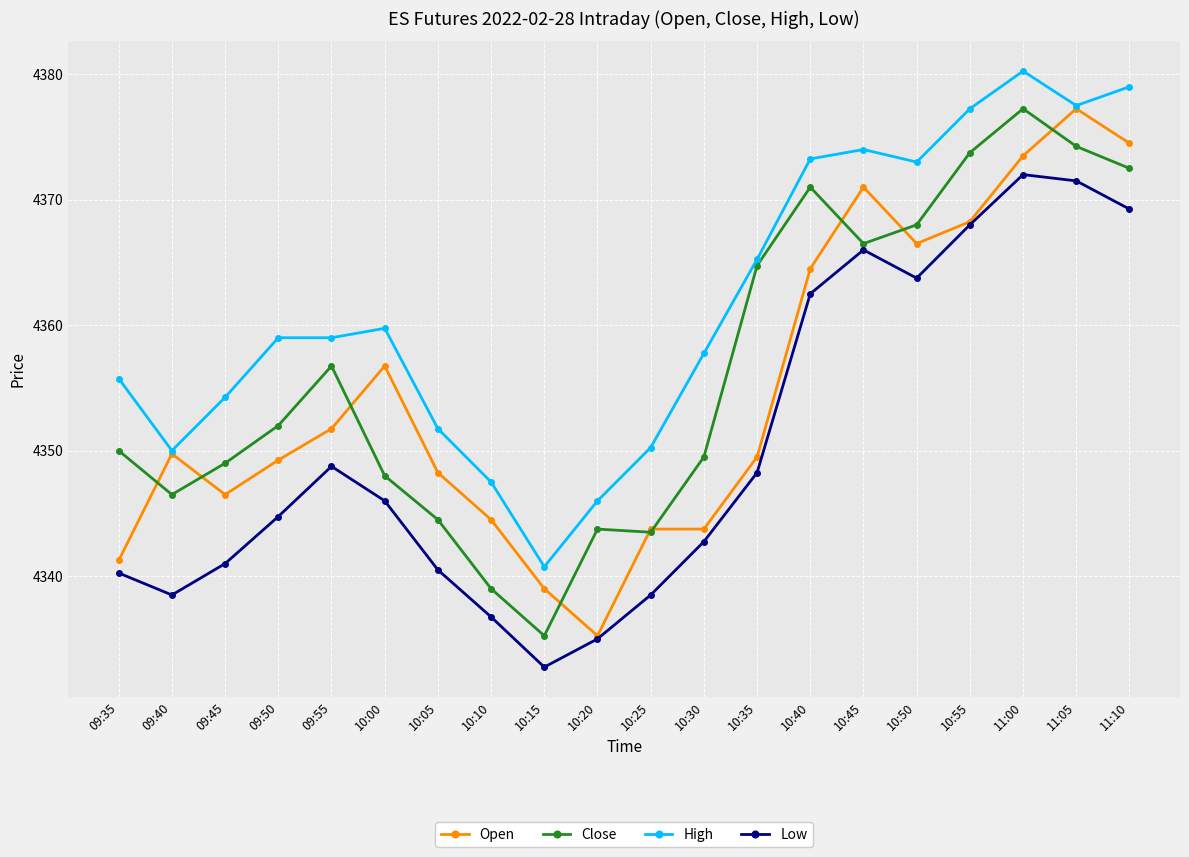

Count the number of data series in this chart.

4